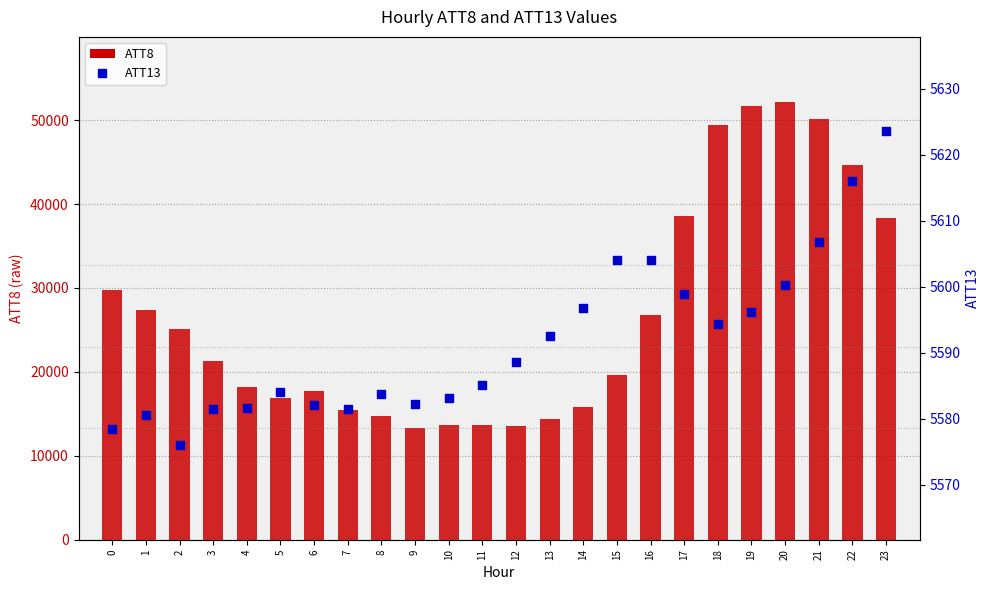

Is the value of ATT8 at 9 greater than the value of ATT13 at 14?

Yes